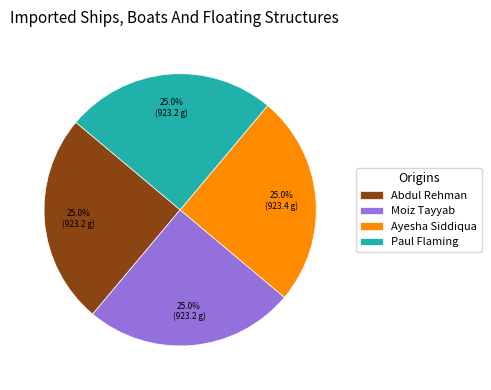

Approximately how many times larger is the value at Paul Flaming compared to Abdul Rehman?

1.0